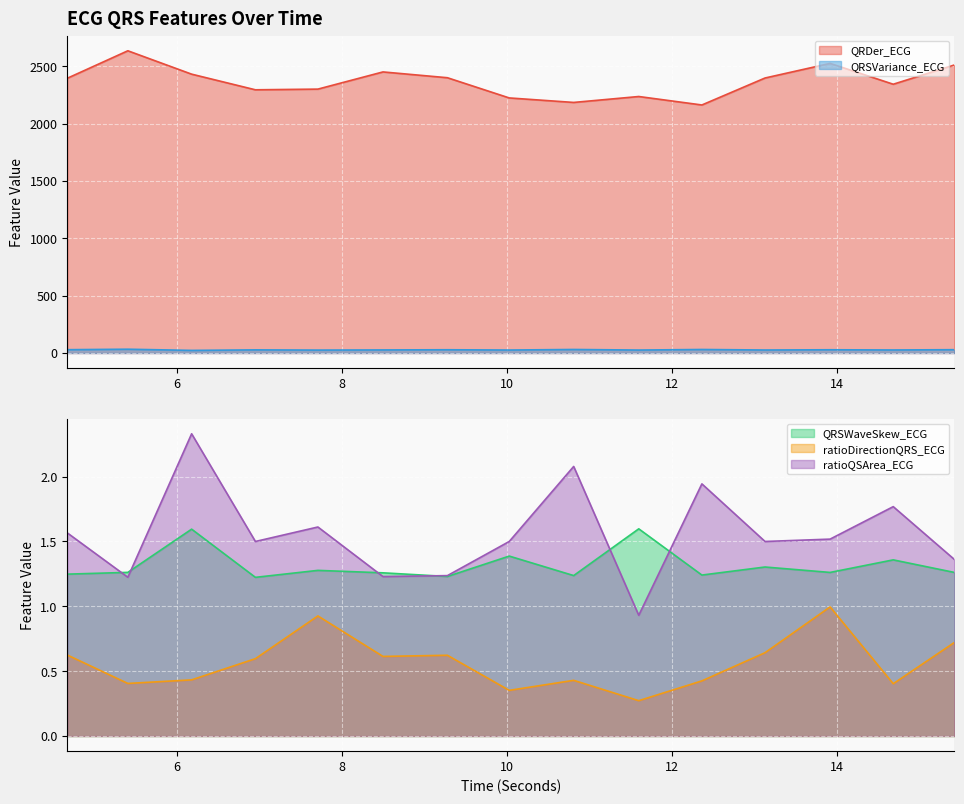

At how many categories does at least one series exceed 1903?

15